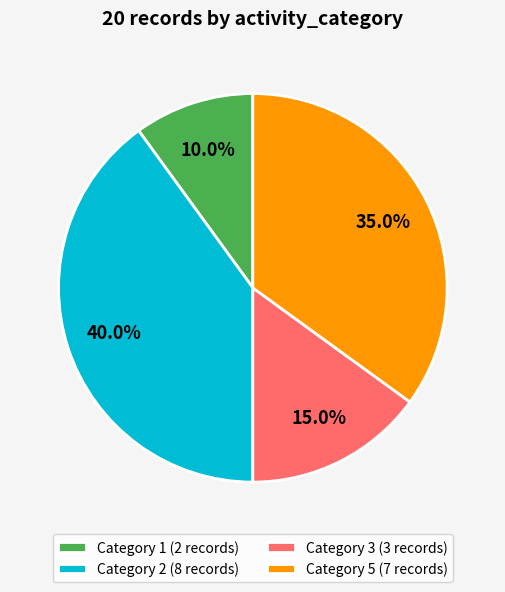

What percentage is NOT represented by Category 5 (7 records)?

65.0%